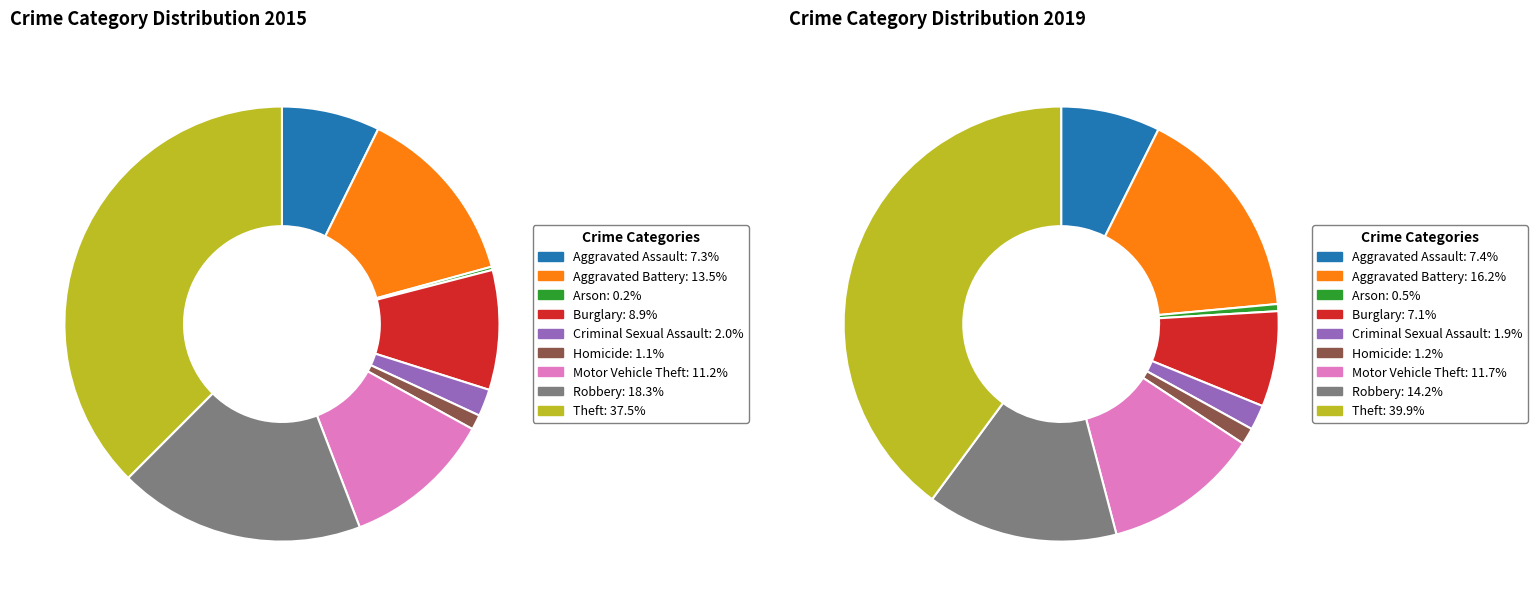

Which slice is the largest?

Theft